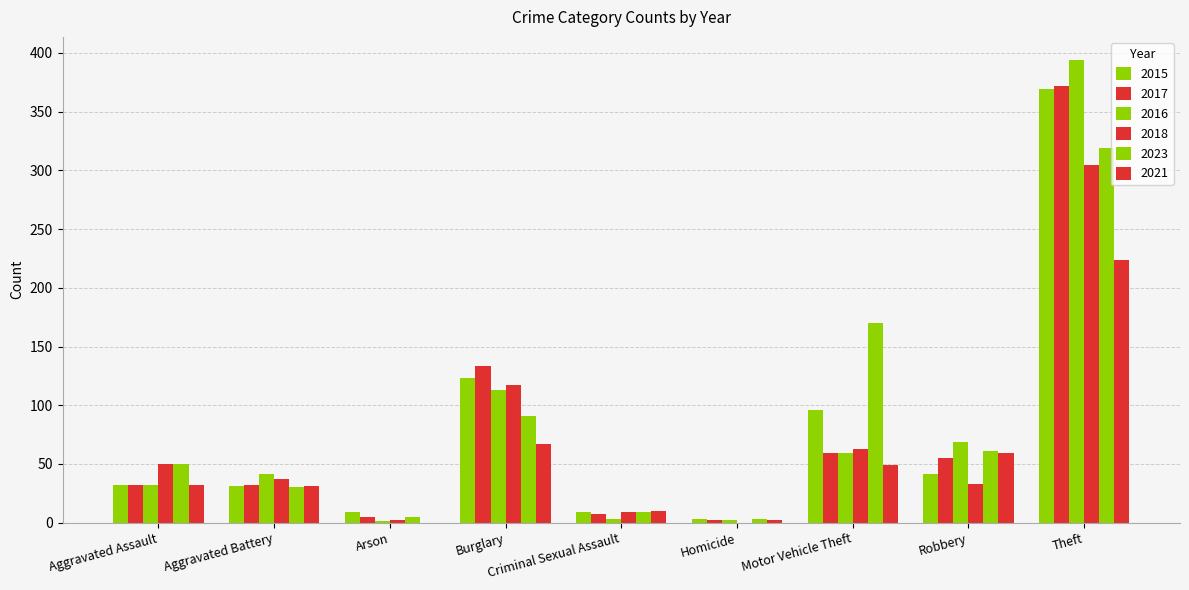

Does the chart contain stacked bars?

No